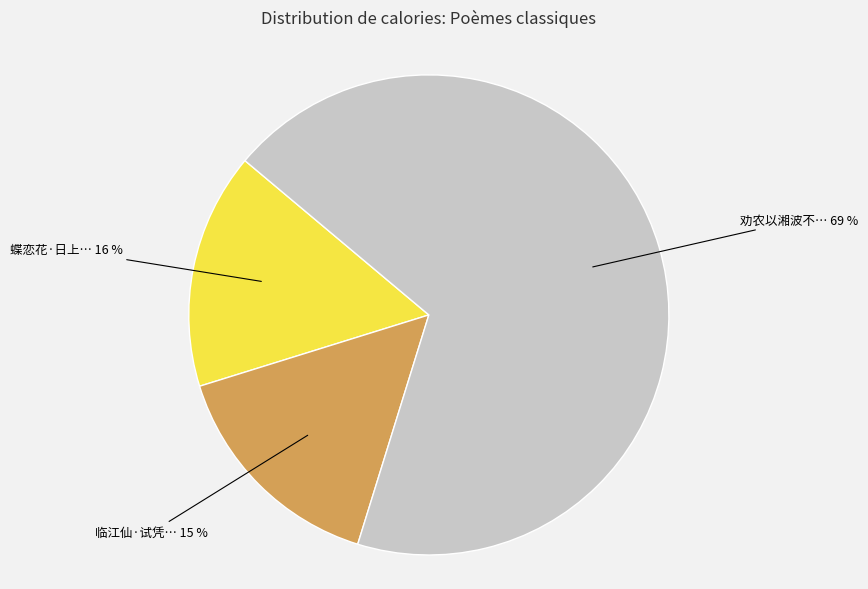

How many slices are in this pie chart?

3